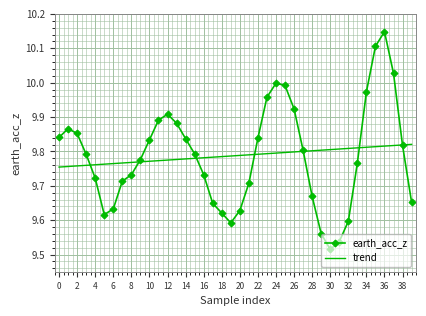

Which series has the widest spread of values?

earth_acc_z